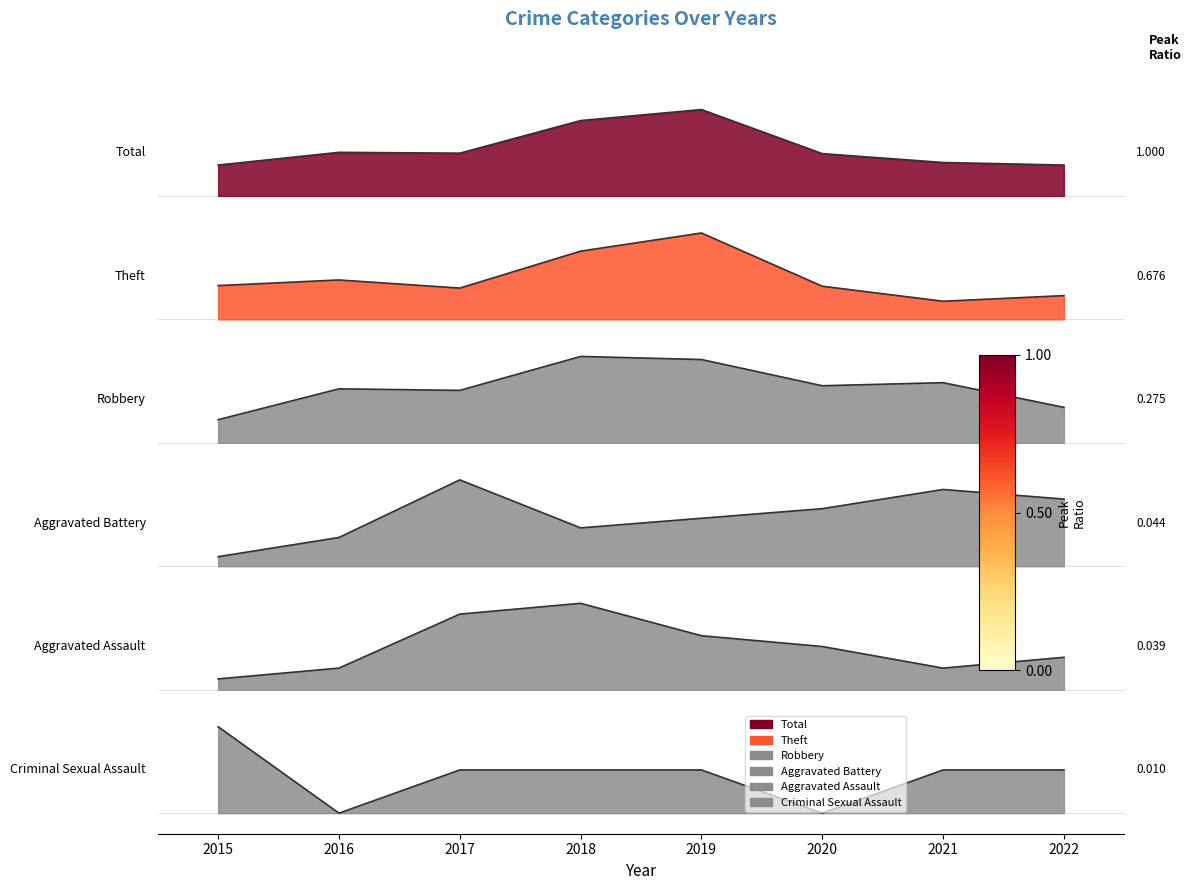

True or false: Robbery and Theft intersect in this chart.

False